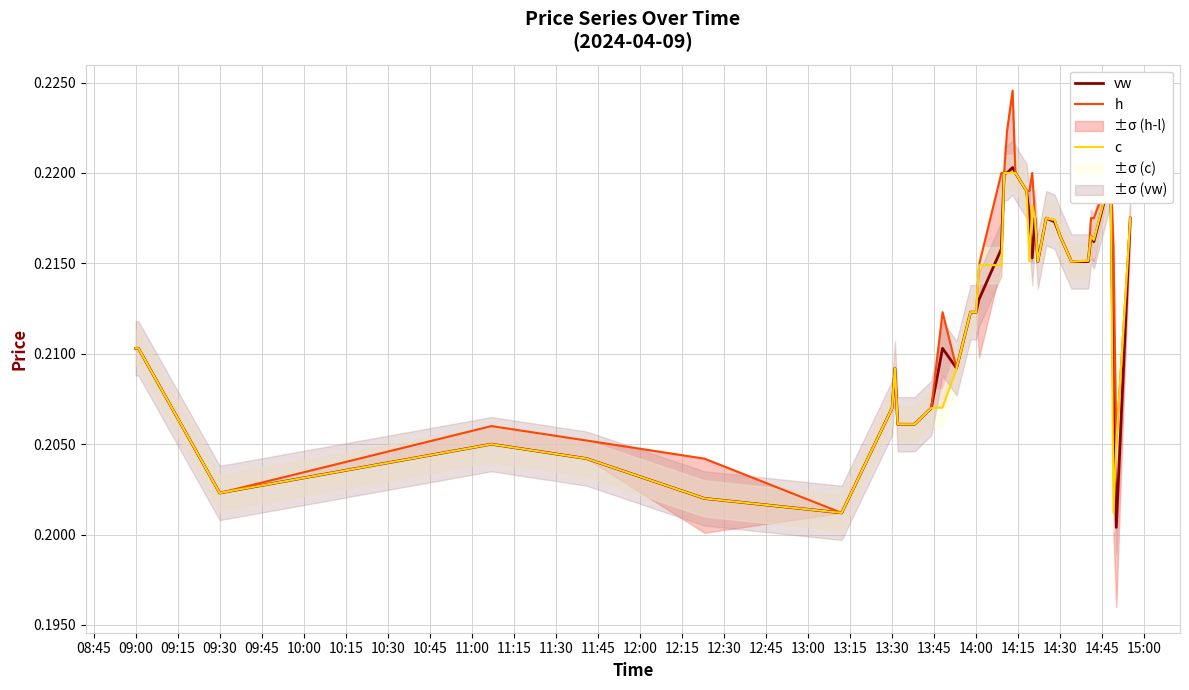

What is the average value of the vw series?

0.2